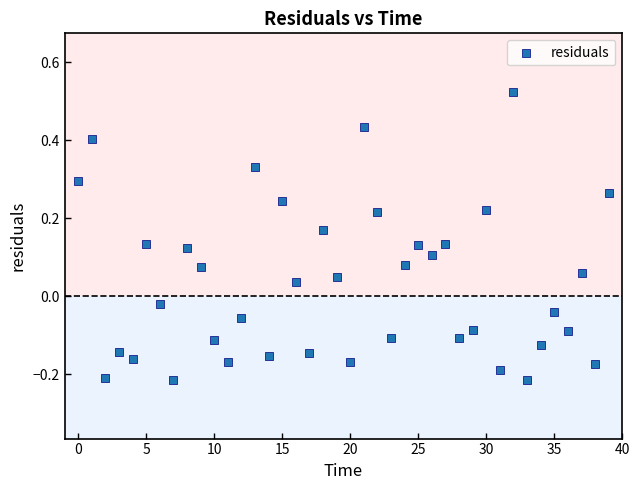

What is the range of Y values (max minus min)?

0.7